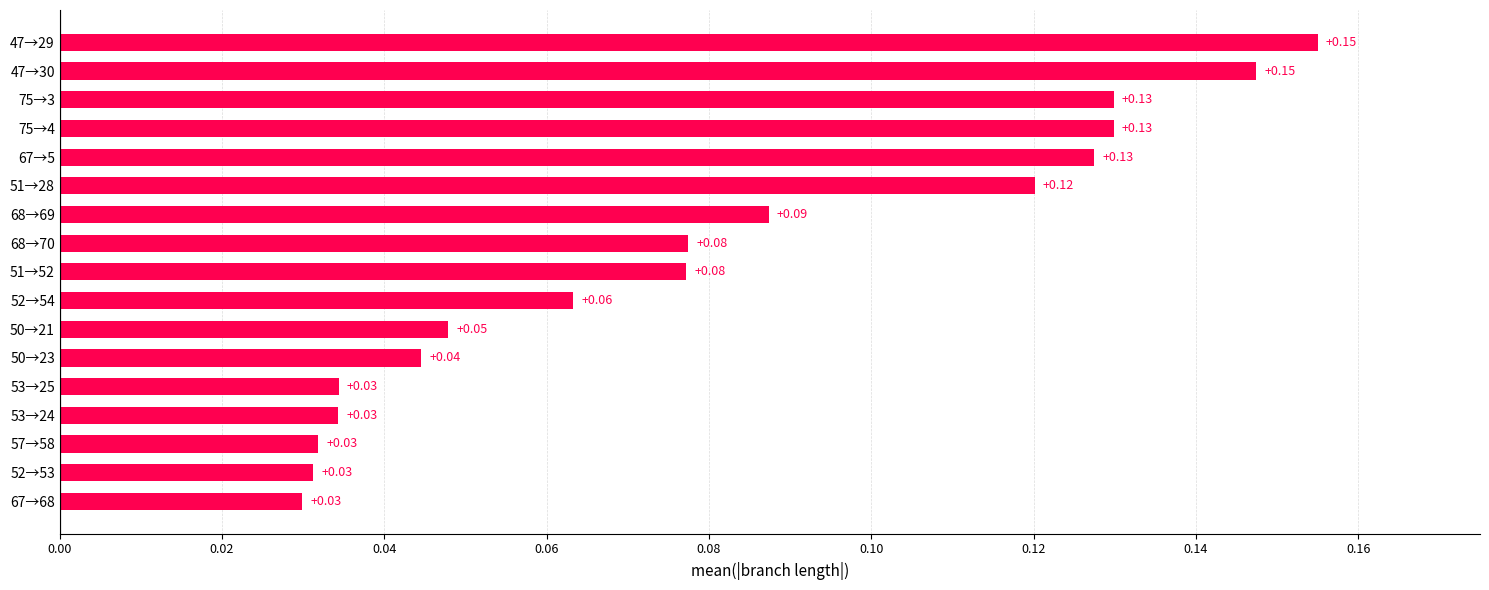

What is the sum of all values?

1.4